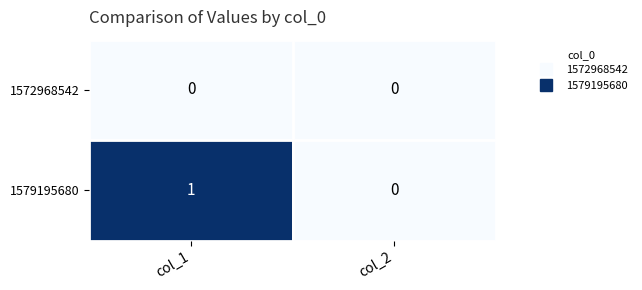

At which category is the sum across all series the highest?

col_1